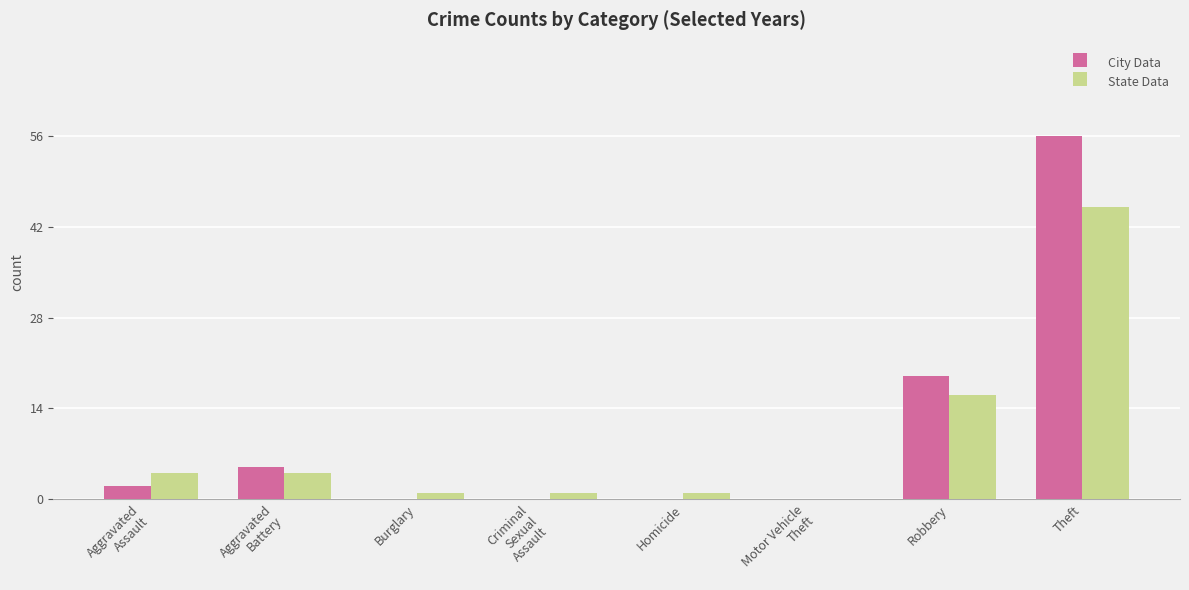

At which category is the sum across all series the highest?

Theft